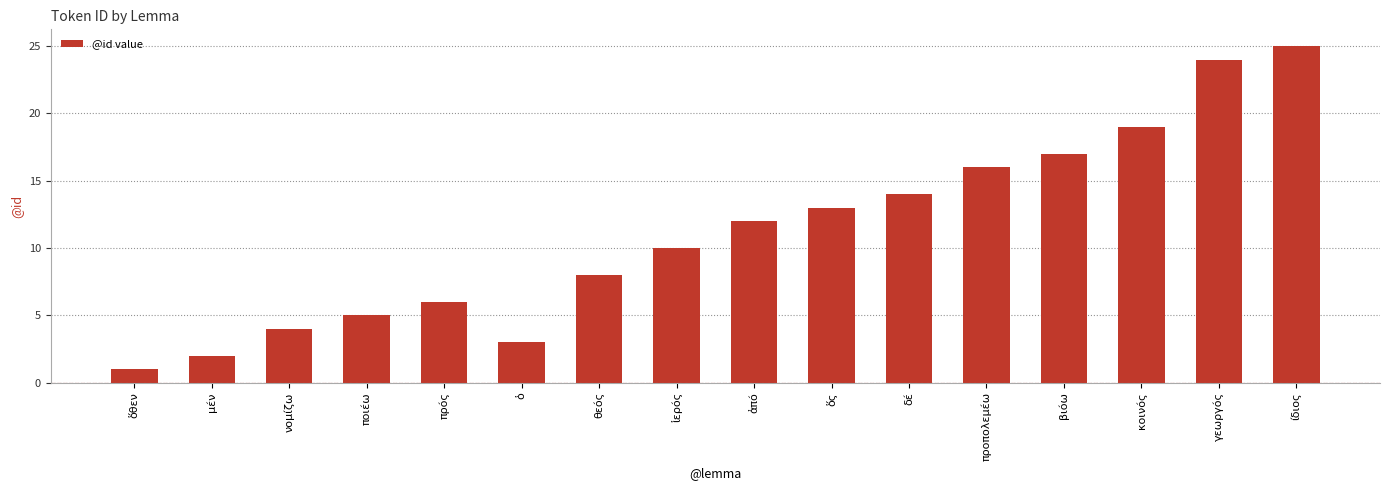

At which label is the value closest to 13?

ὅς